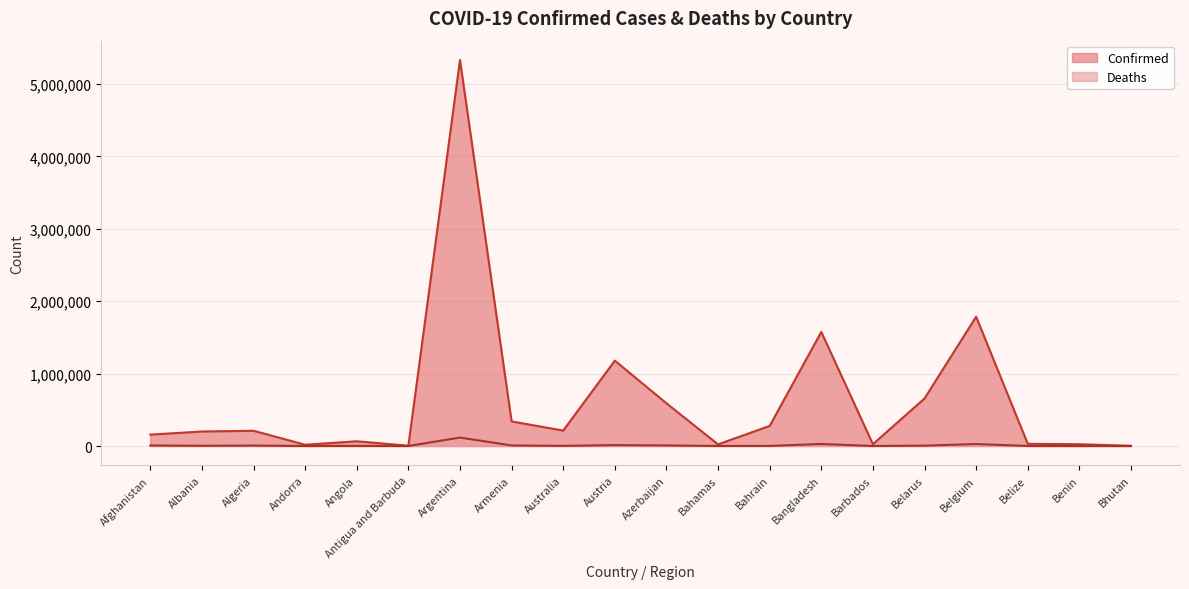

Reading left to right, what are all the values shown in this chart?

Confirmed: 157387	200173	210723	17426	65183	4141	5332629	339578	213357	1179244	590113	22802	277721	1576566	25429	656510	1786444	30517	24863	2640
Deaths: 7310	3101	6076	131	1735	117	116597	7631	2021	12625	7884	677	1394	27983	231	5098	27072	578	161	3